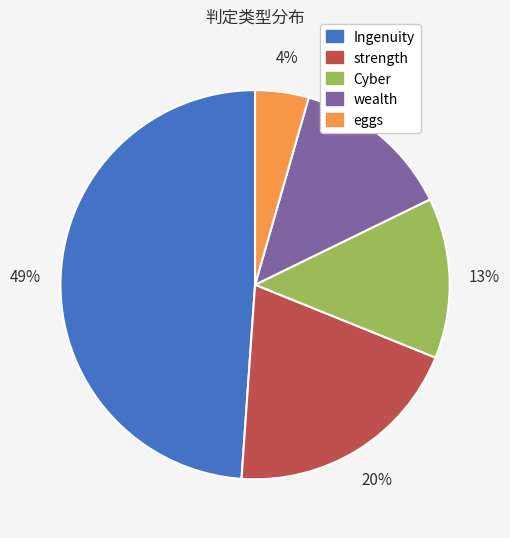

What is the largest slice in the pie chart?

Ingenuity